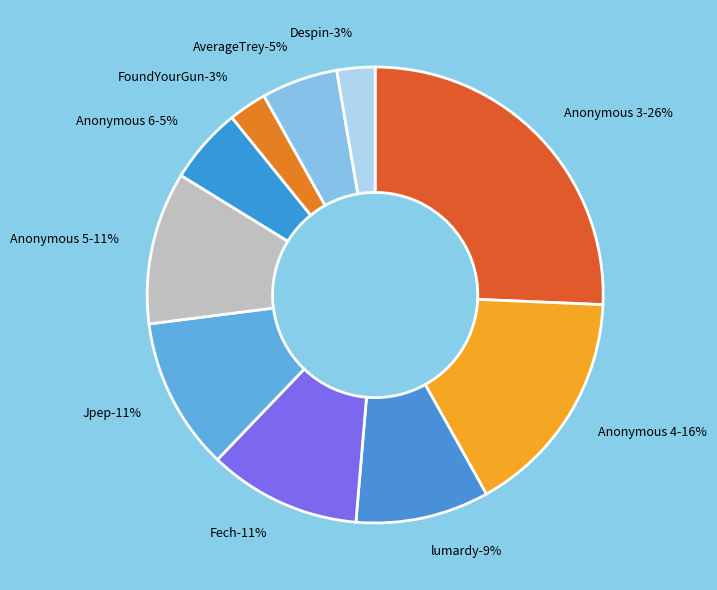

Is it true that AverageTrey is 5% of the pie?

True